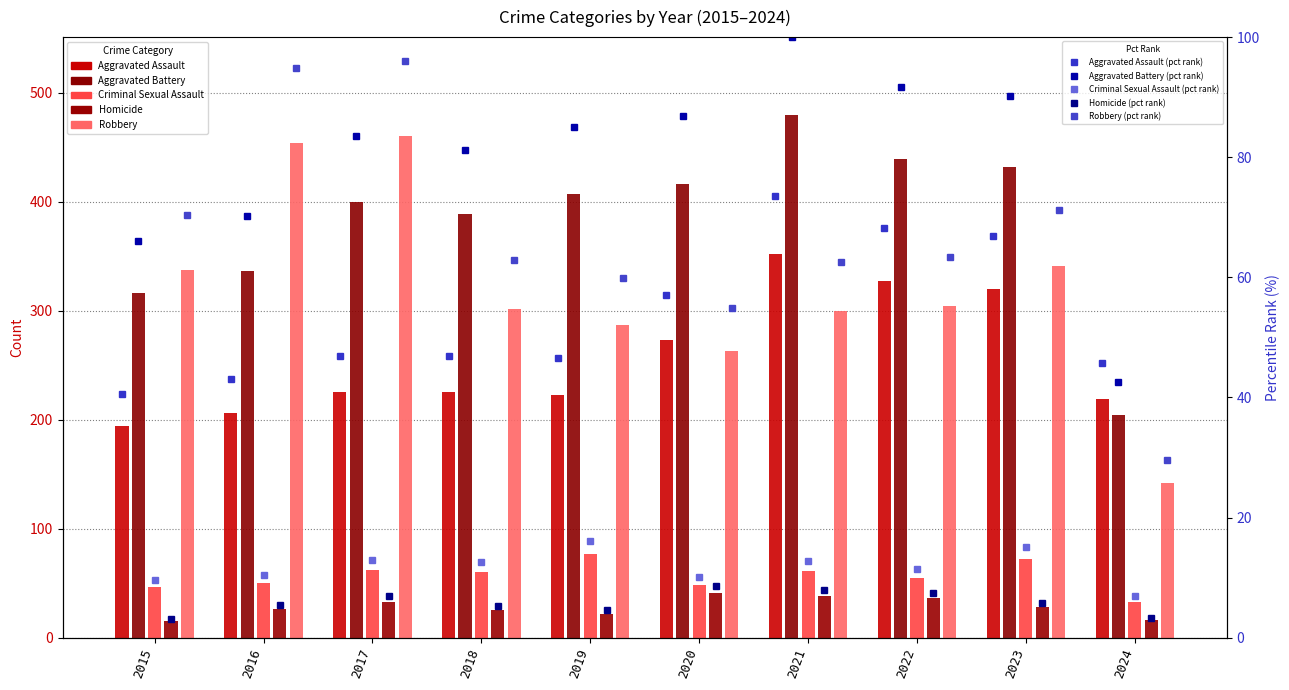

Which category has the highest value in the Aggravated Battery series?

2021